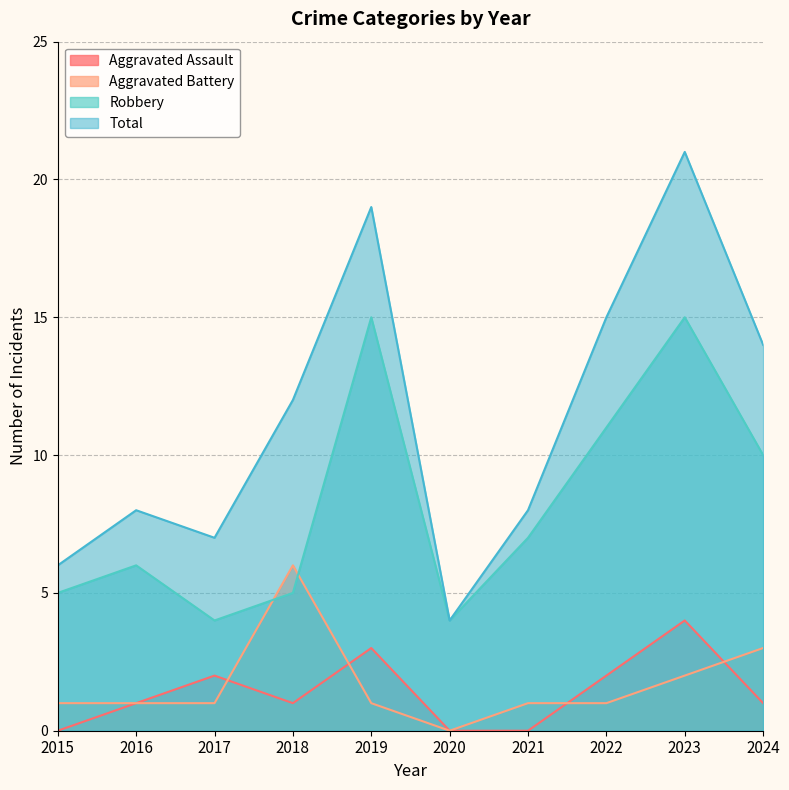

At which label does Robbery first exceed 7?

2019